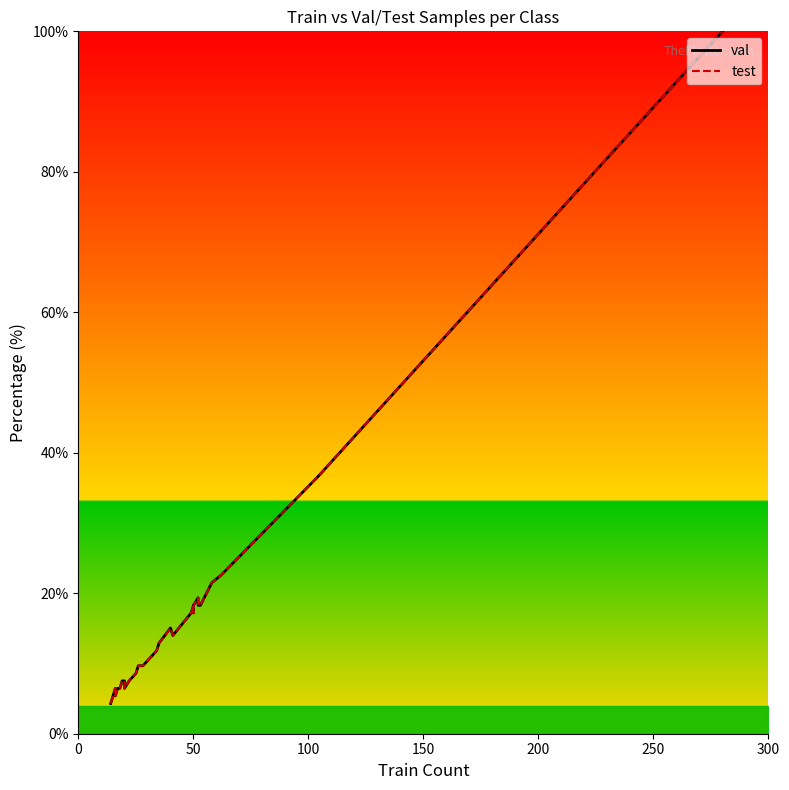

Which series has the largest range (max minus min)?

val